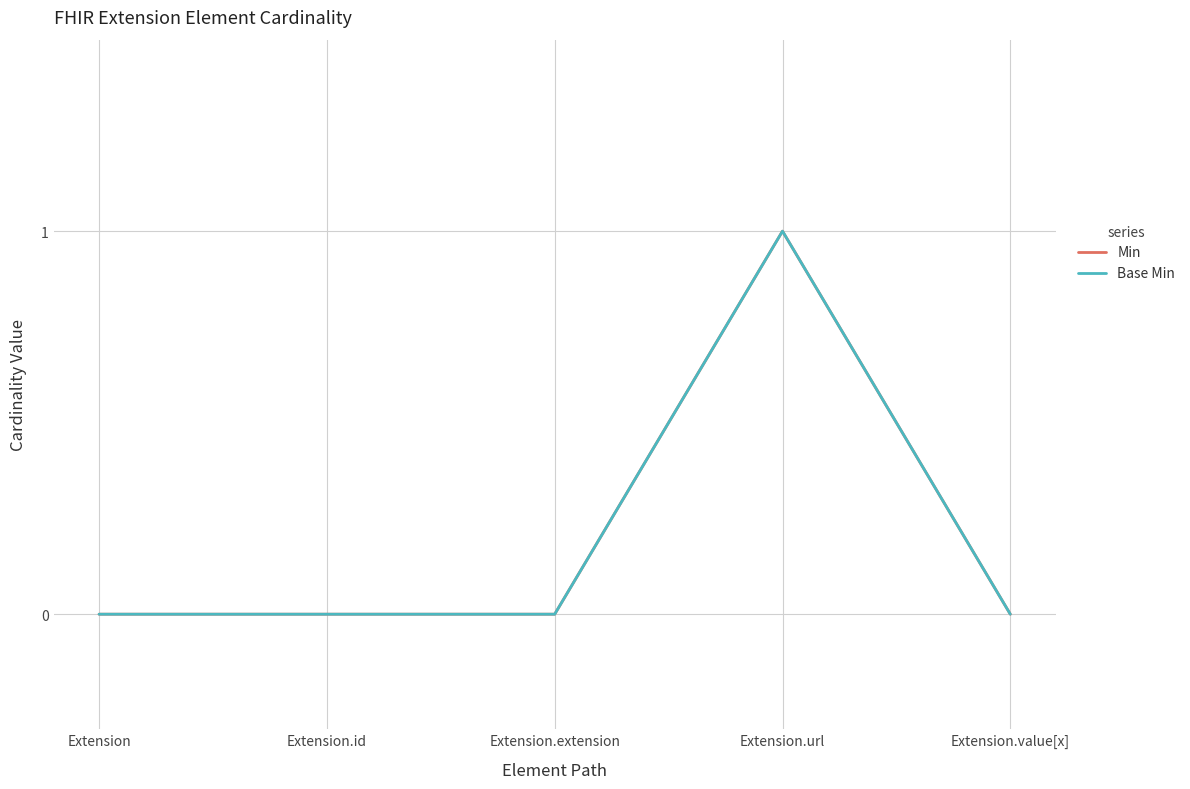

True or false: Base Min has more than 0 points higher than both neighbors.

True